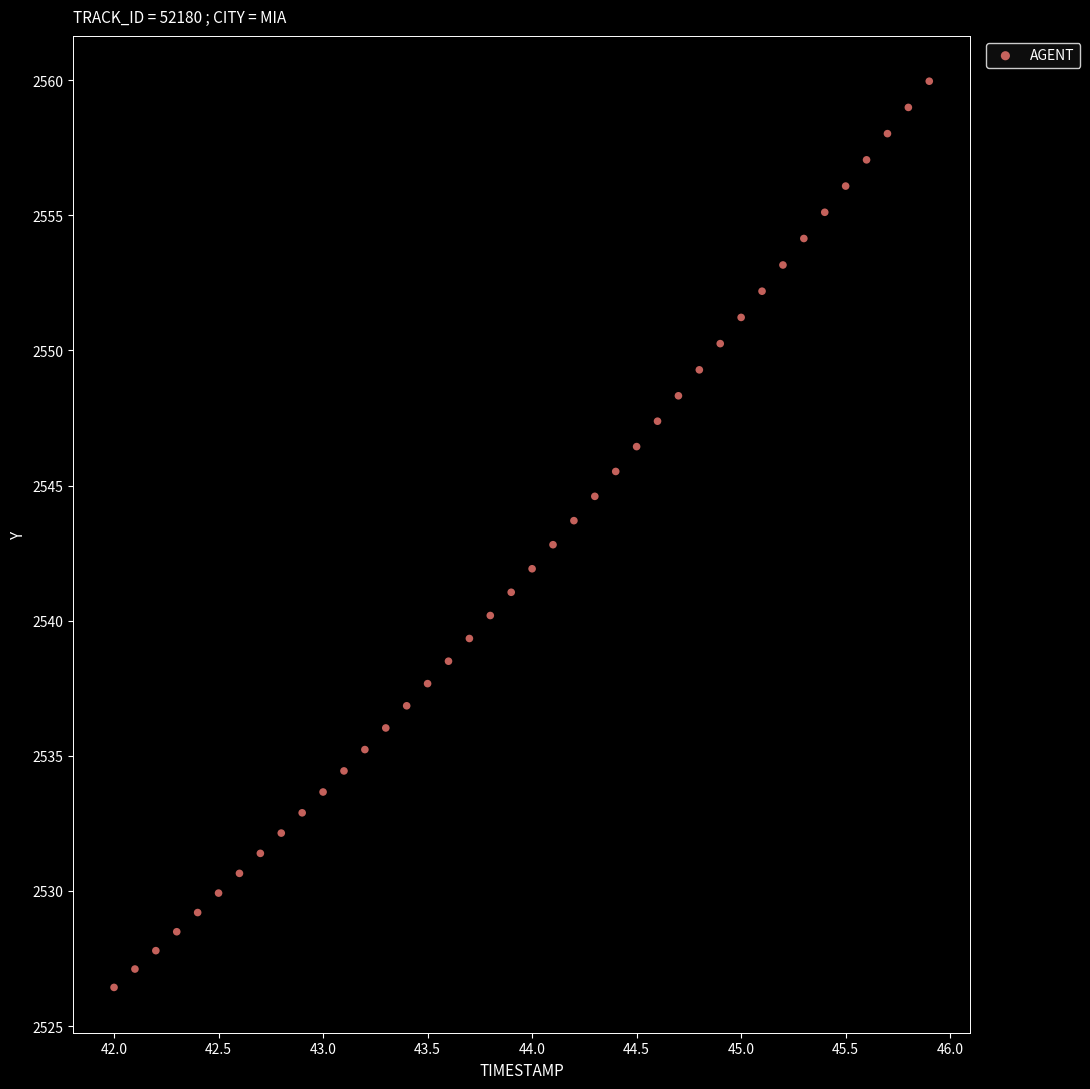

What is the range of X values (max minus min)?

3.9